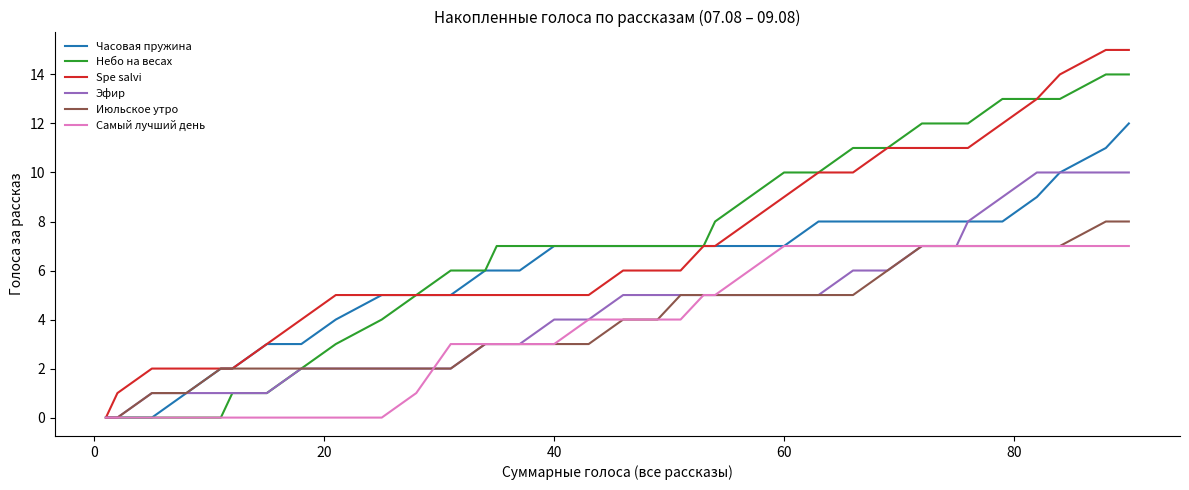

Which series has the largest range (max minus min)?

Spe salvi